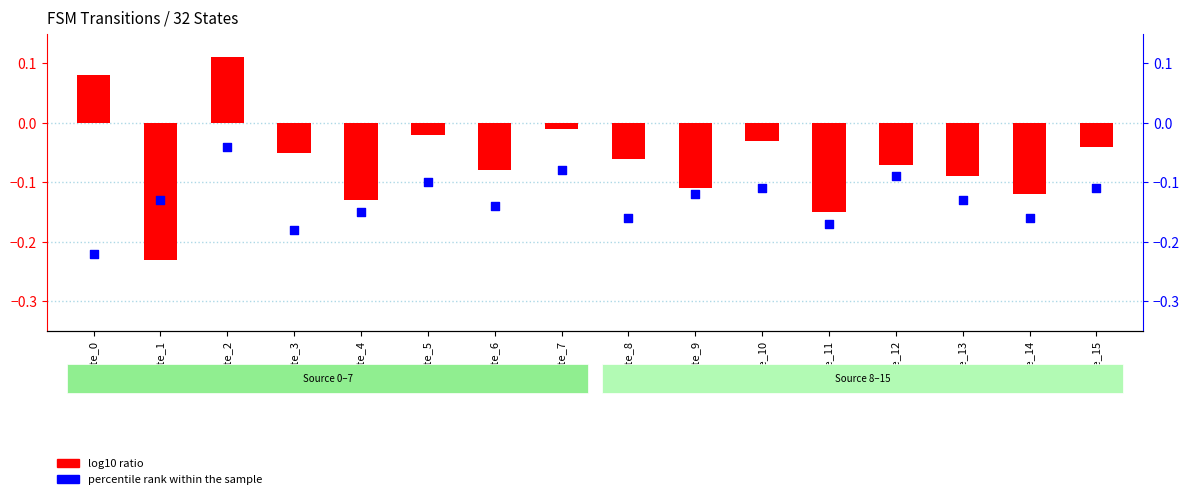

At which category is the sum across all series the highest?

State_2